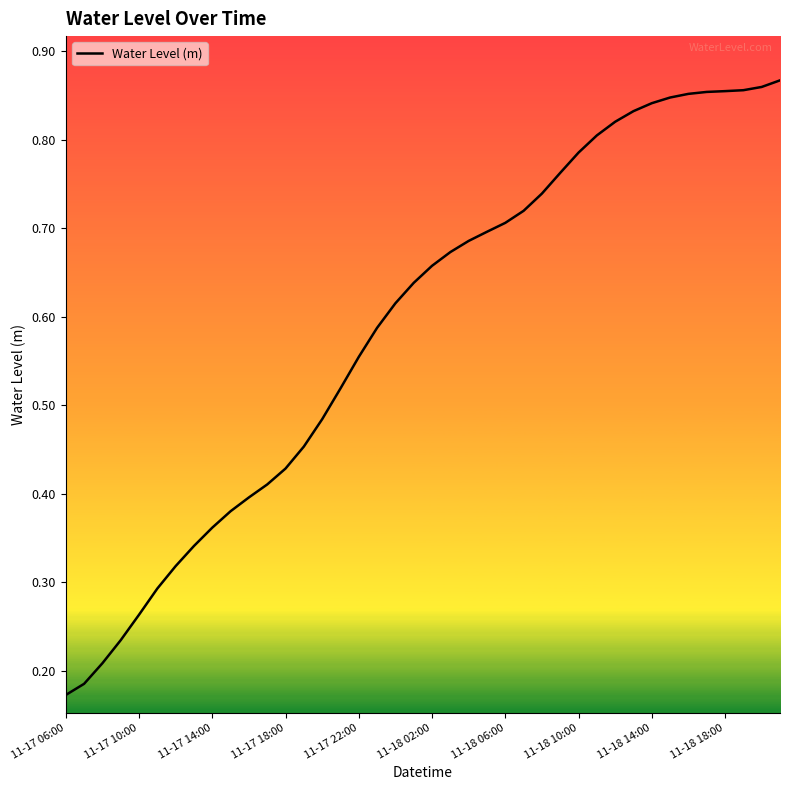

True or false: there are more than 2 points higher than both neighbors.

False